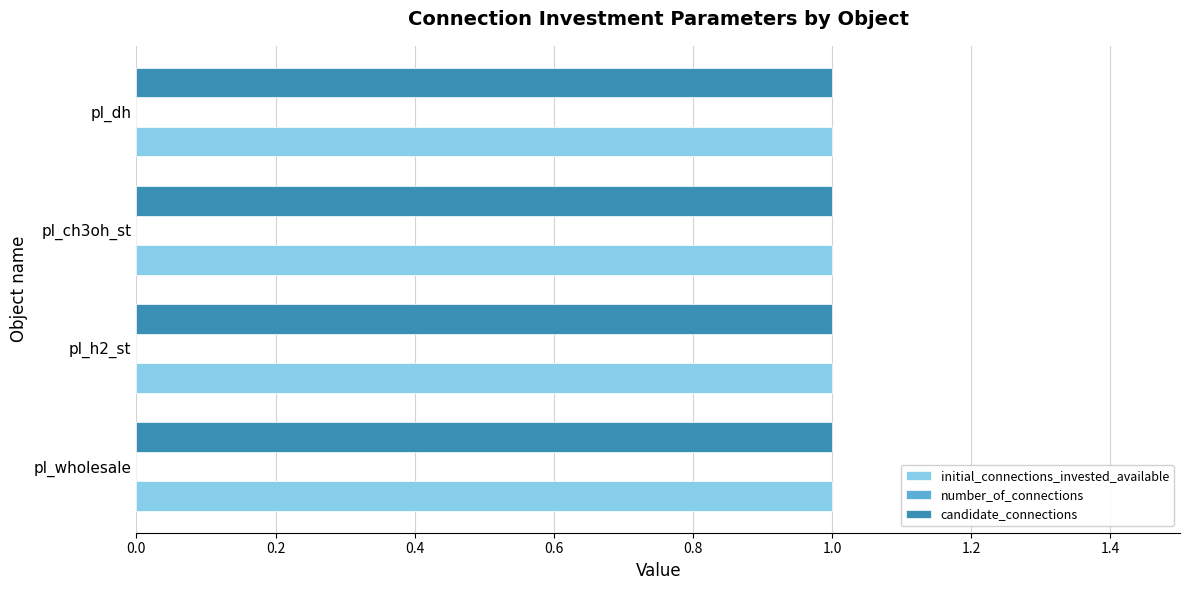

Which series has the largest total across all categories?

initial_connections_invested_available